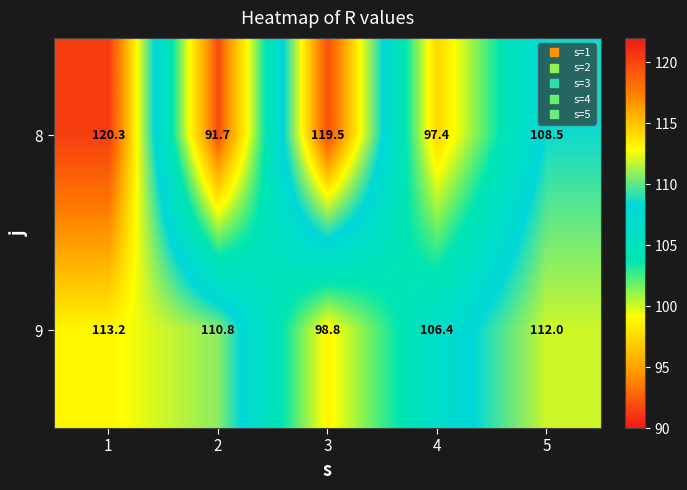

Rank the categories by 9 value from highest to lowest.

1, 5, 2, 4, 3